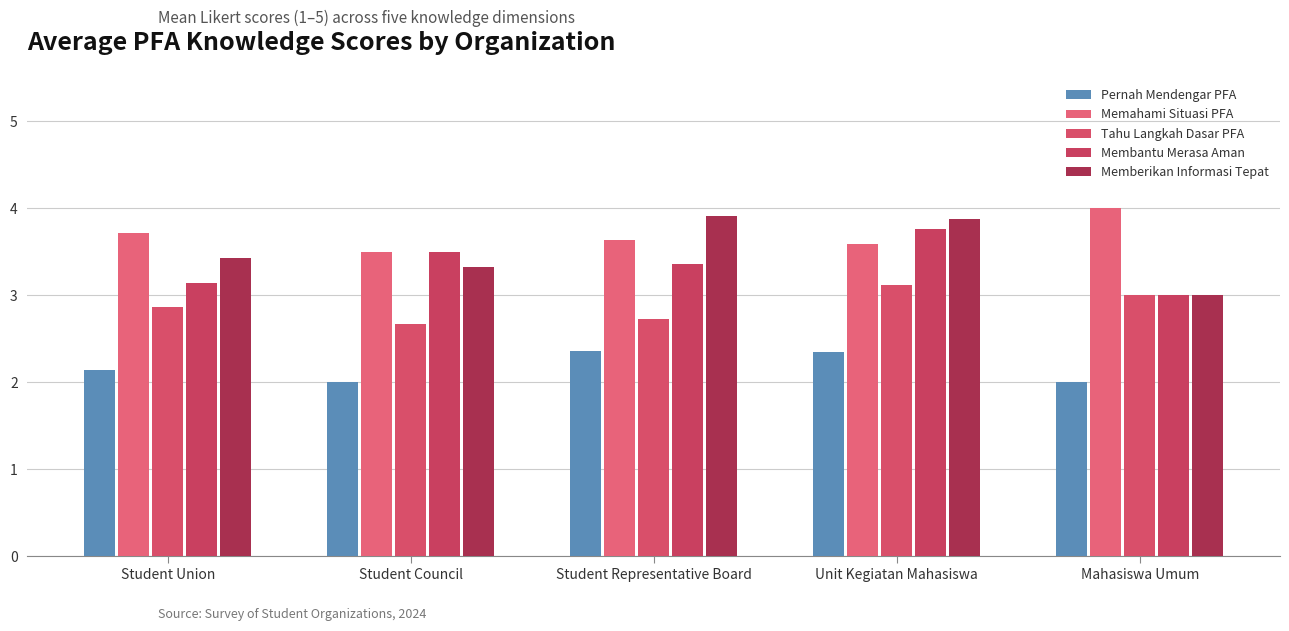

How many data points in Memberikan Informasi Tepat are above 3?

4